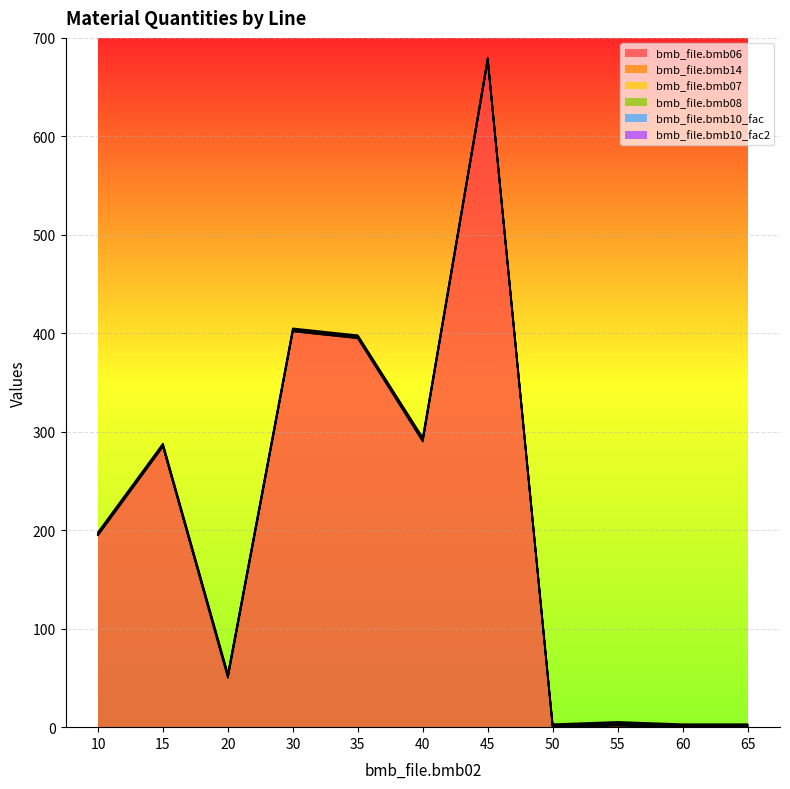

What is the value of the bmb_file.bmb10_fac2 point at the 11th from the left?

1.0